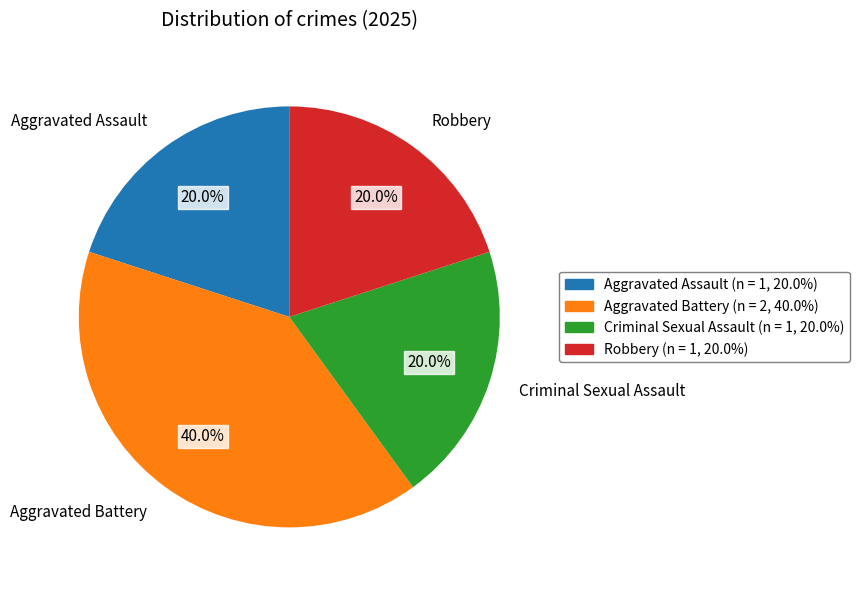

Is it true that Criminal Sexual Assault is 20% of the pie?

True